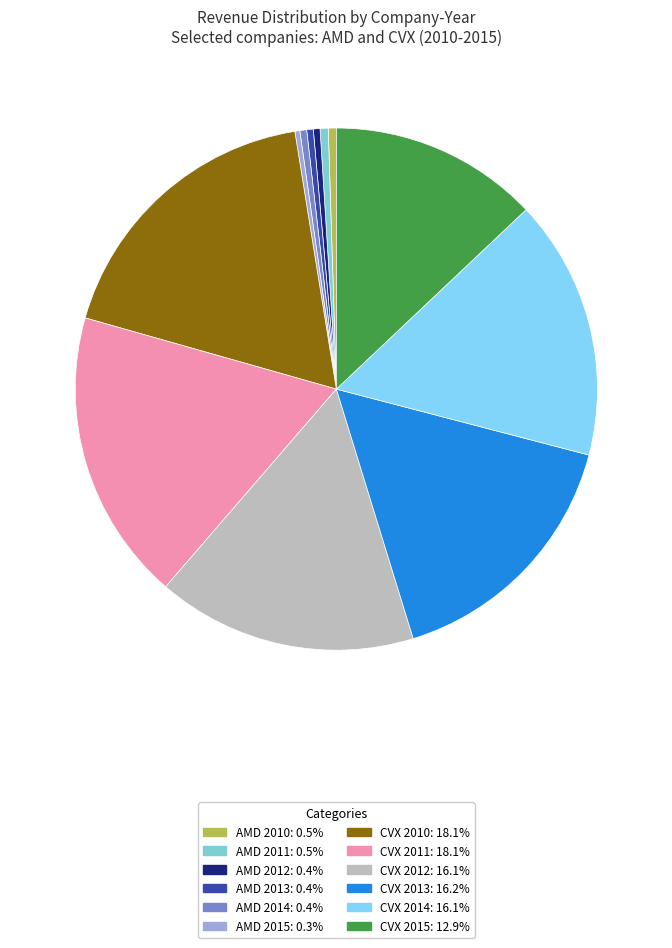

How many slices are in this pie chart?

12